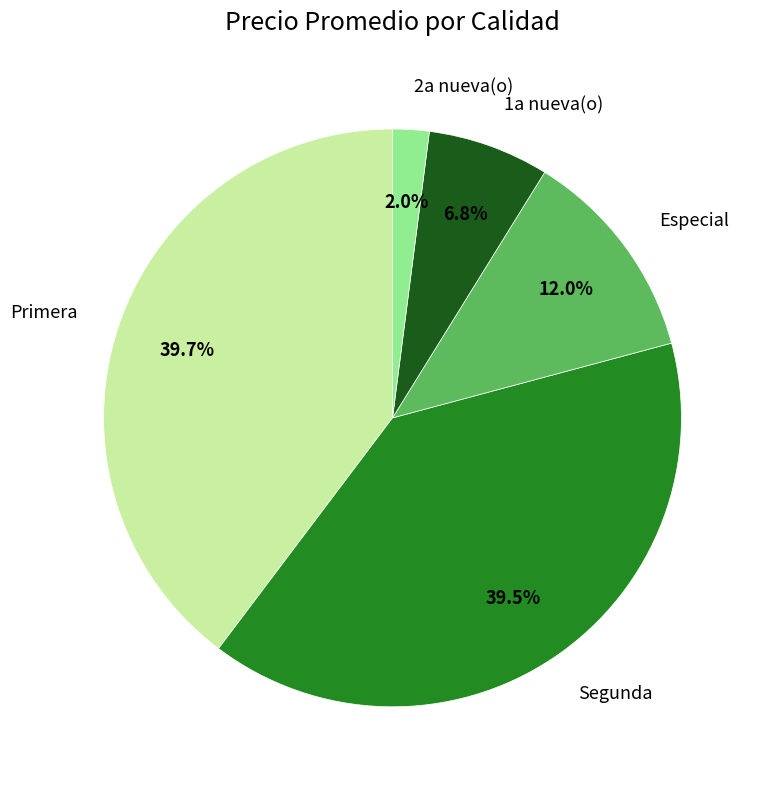

What percentage do 2a nueva(o) and Especial together represent?

14.0%